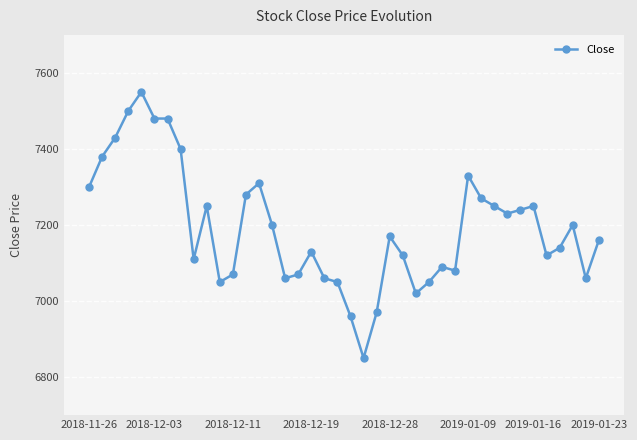

True or false: there are more than 1 points higher than both neighbors.

True